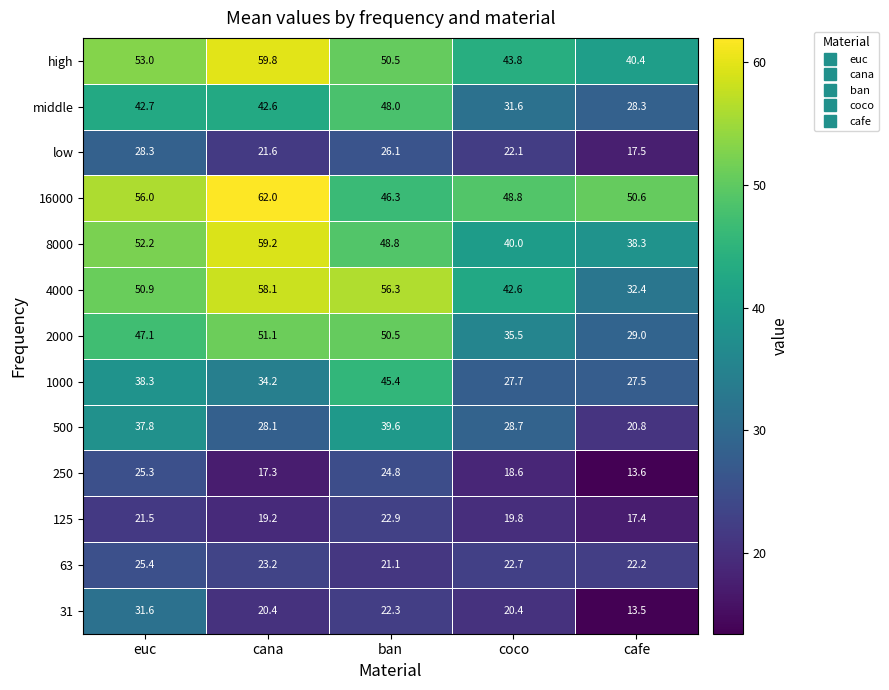

True or false: 63 has a value of 6.8 at coco.

False